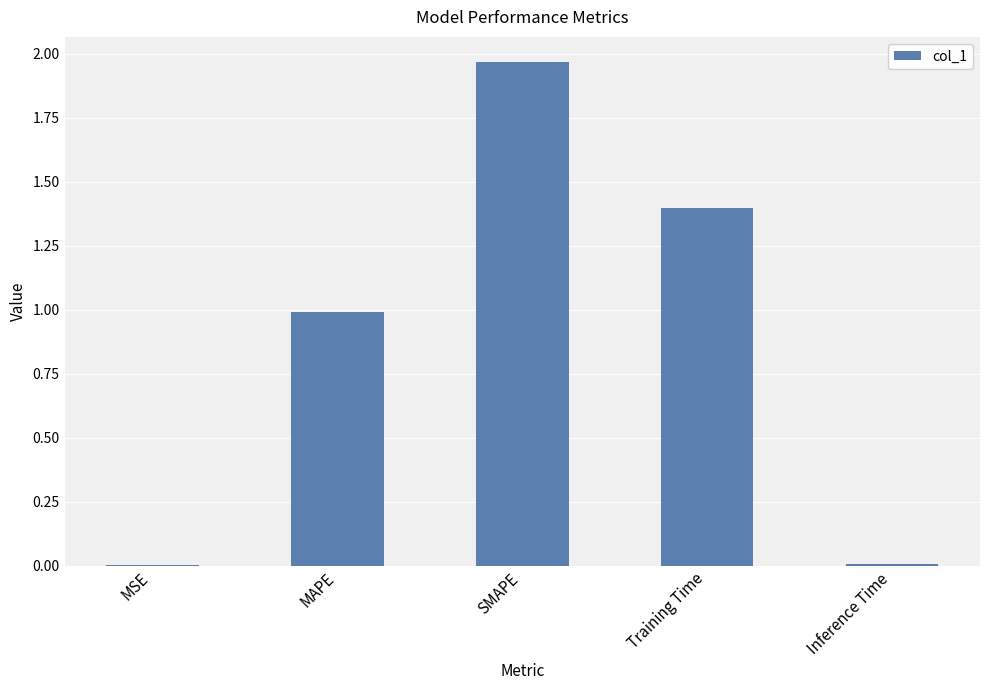

What value does the data have at MAPE?

1.0